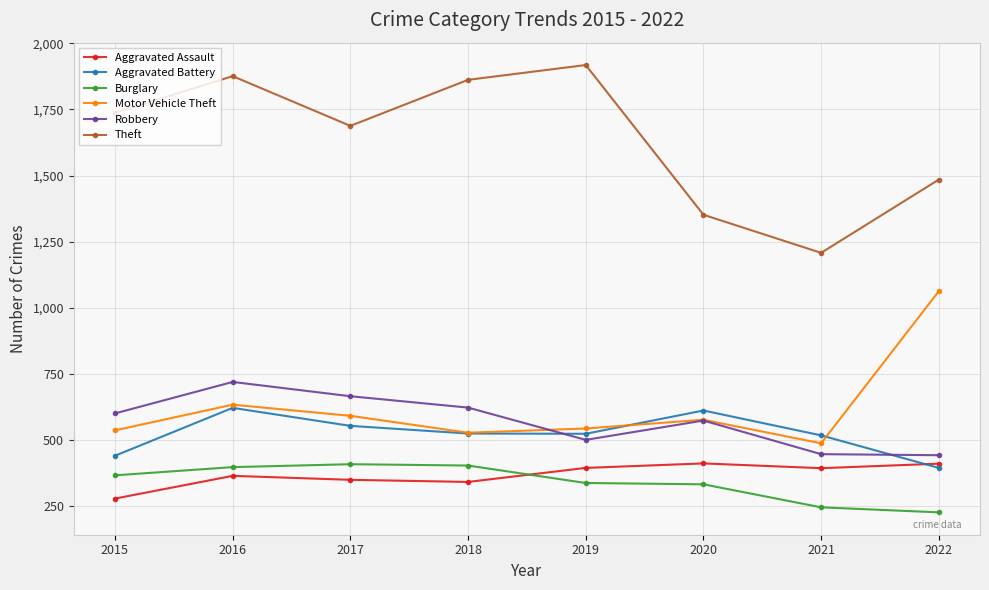

Between 2020 and 2022, which series saw the biggest shift?

Motor Vehicle Theft